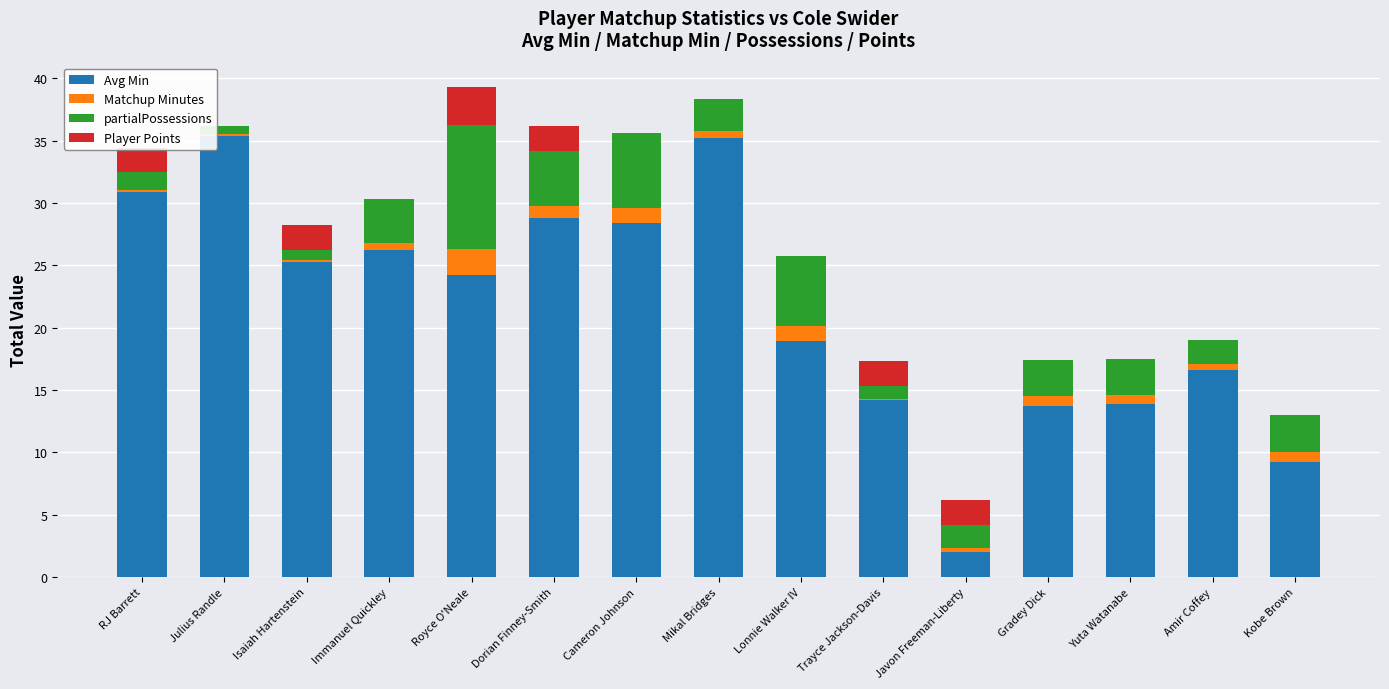

How many values in the Avg Min series exceed 24?

8